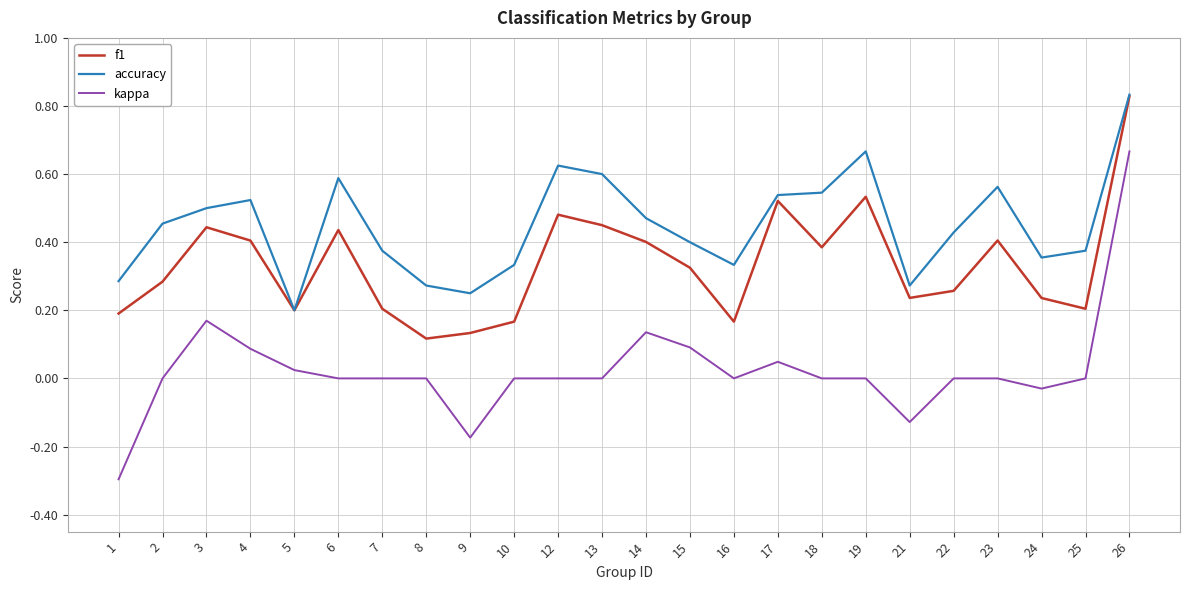

Which series changed the most between 19 and 25?

f1